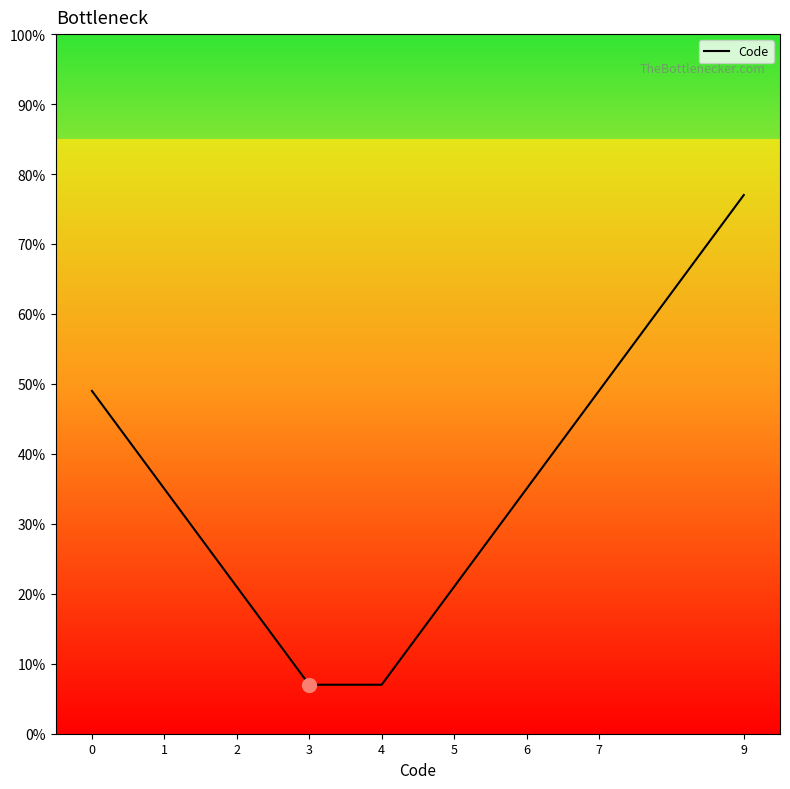

Approximately how many times larger is the value at 4 compared to 2?

0.3